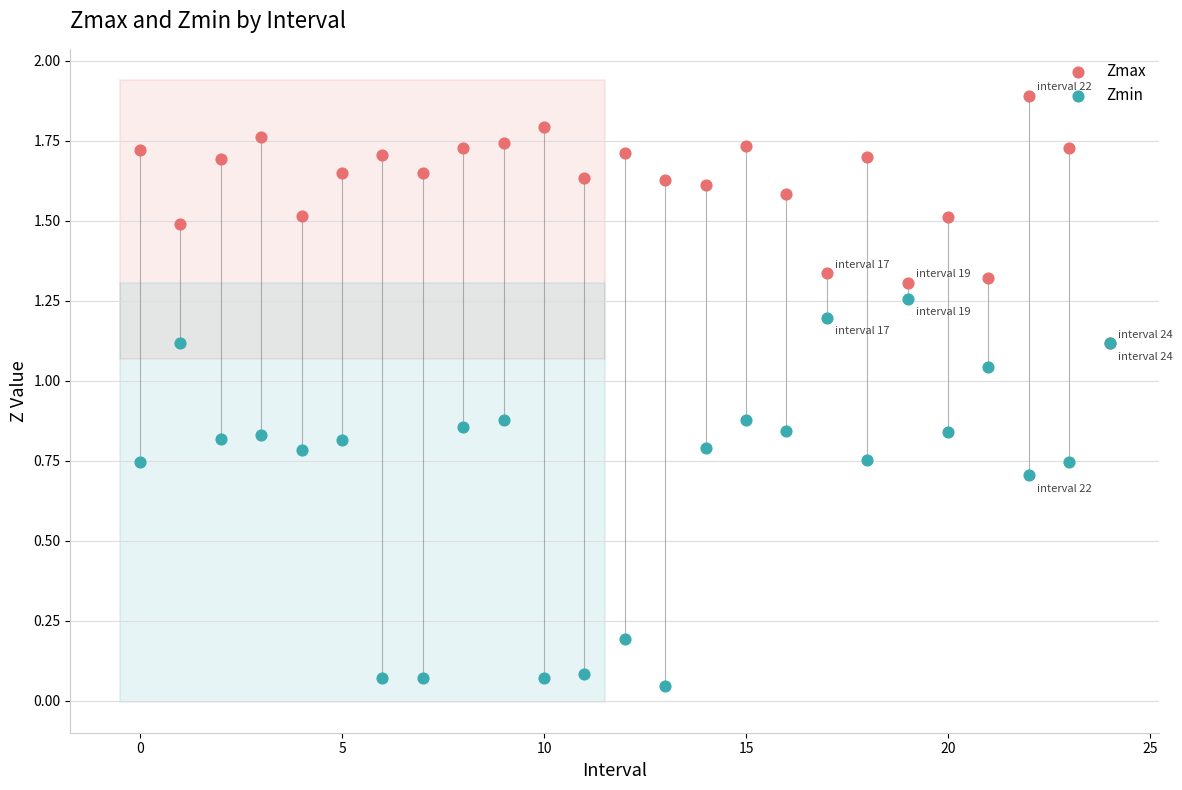

What are all the series names shown in the legend?

Zmax, Zmin